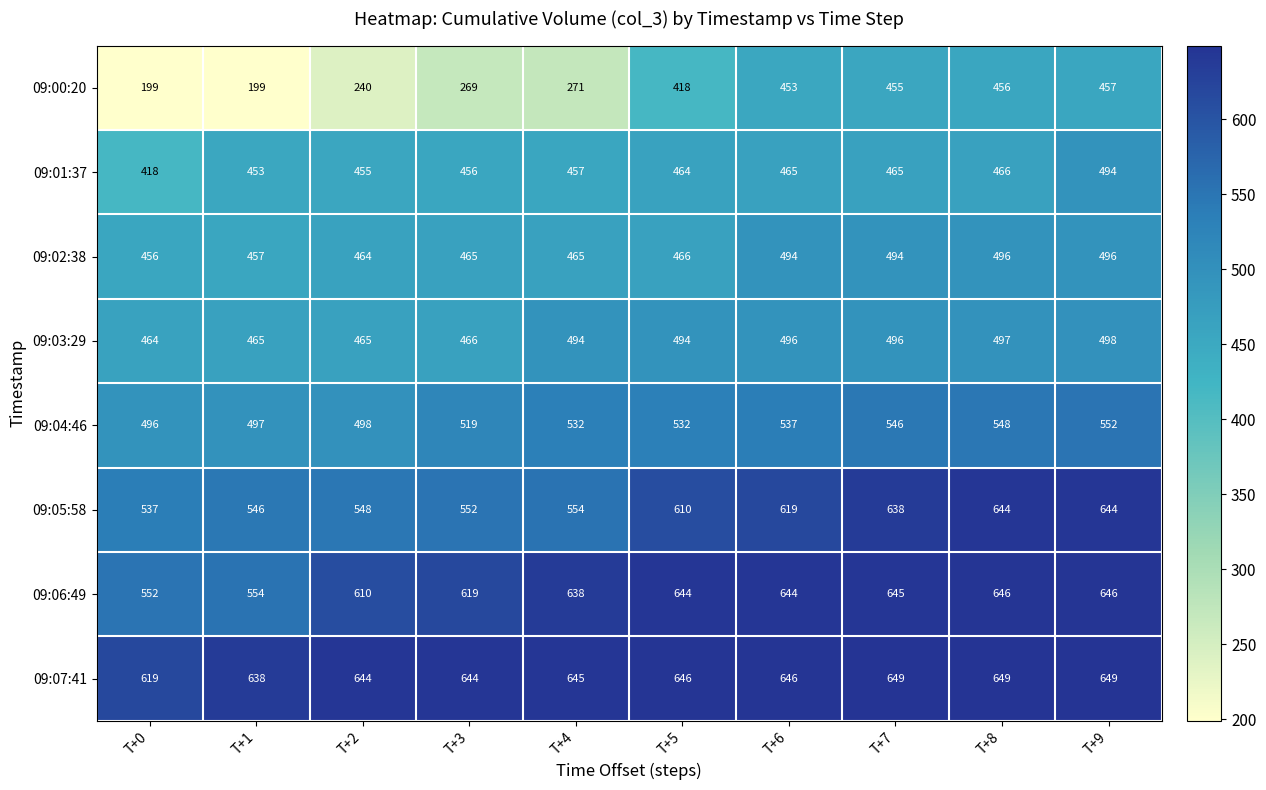

What is the approximate value of 09:05:58 at T+7, to the nearest 5?

640